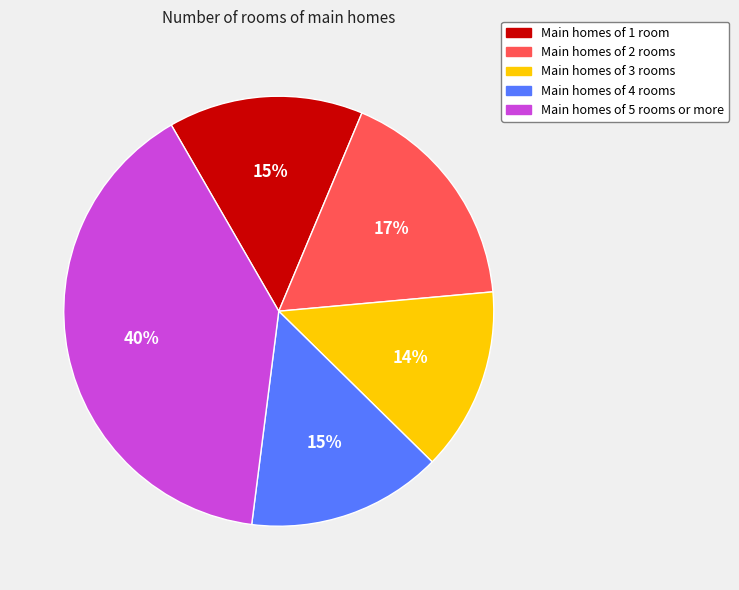

To the nearest percent, what is the difference between the largest and smallest slice percentages?

26%